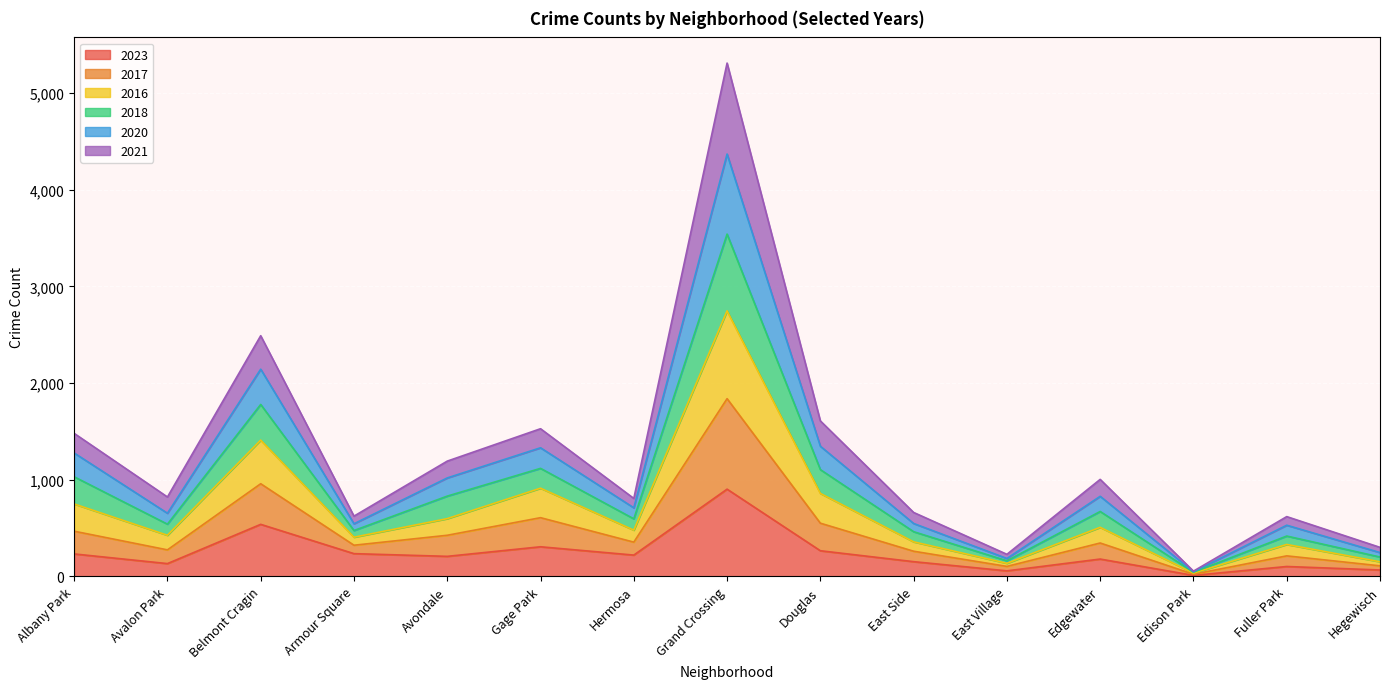

How many interior local valleys does the 2023 series have?

5